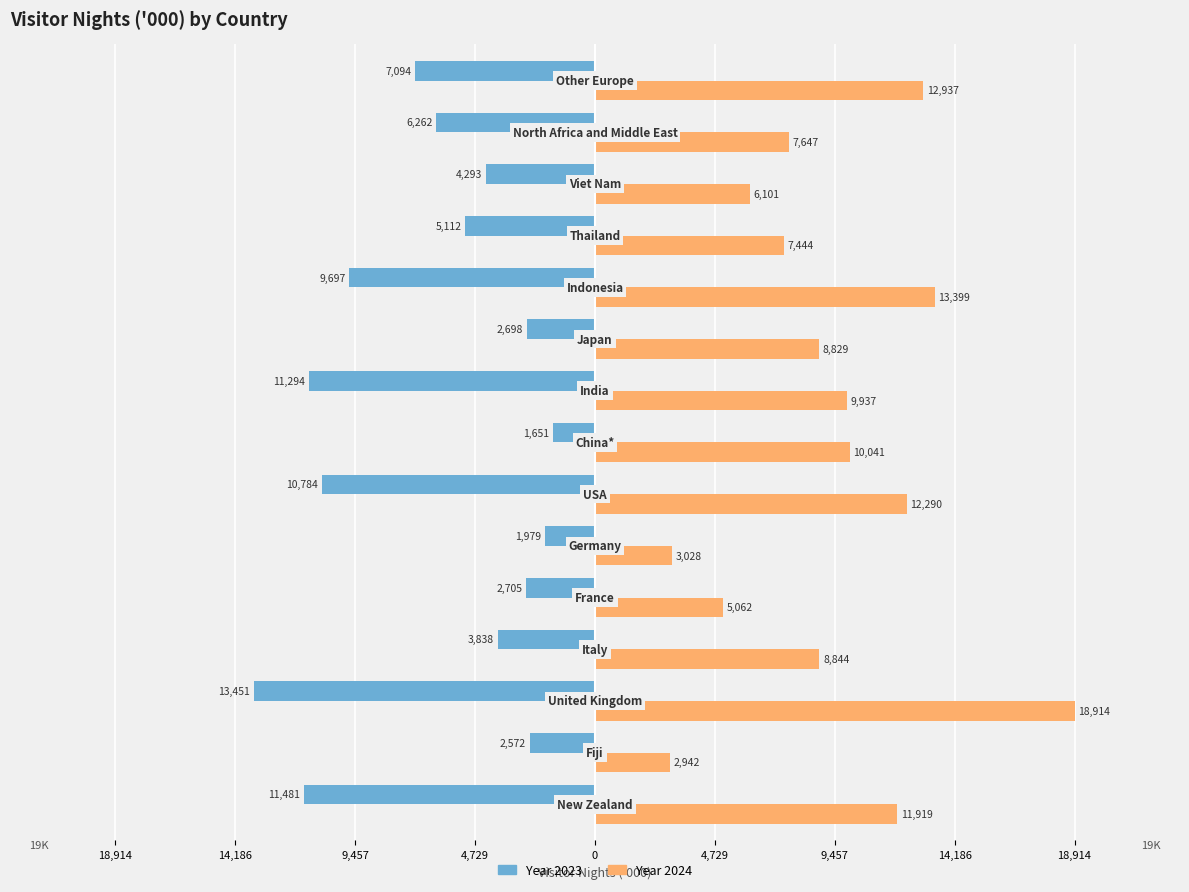

What are all the series names shown in the legend?

Year 2023, Year 2024